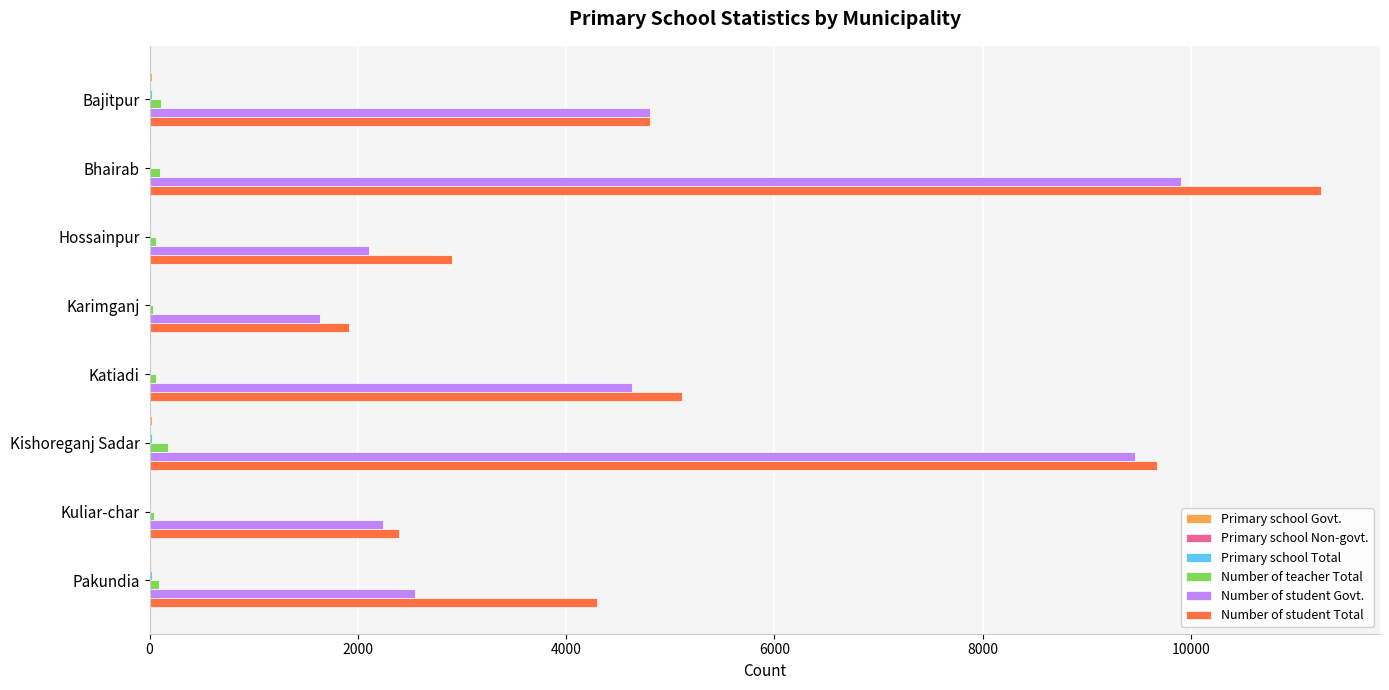

What is the sum of all Number of student Govt. values?

37341